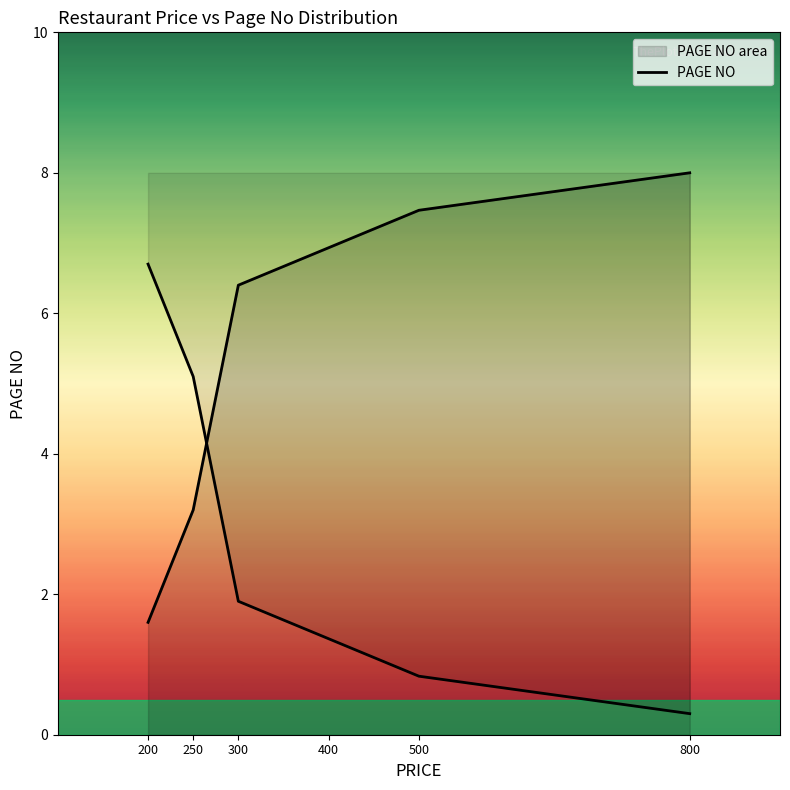

Reading right to left, extract all data points from this chart.

8.0	7.5	6.9	6.4	3.2	1.6